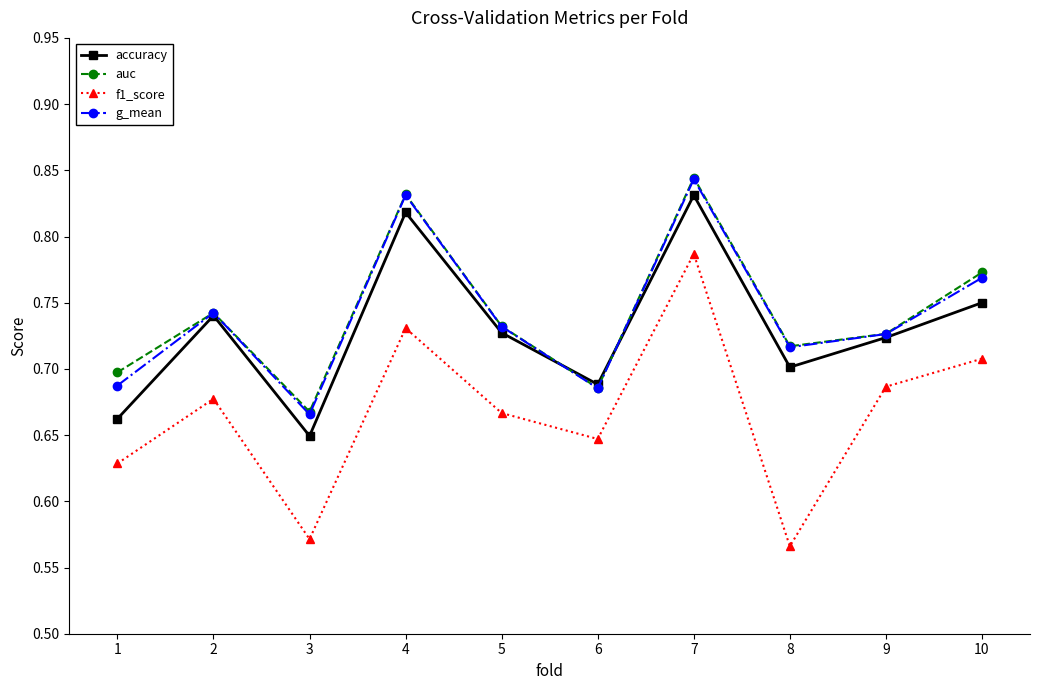

What is the sum of the auc values at 2 and 9?

1.5